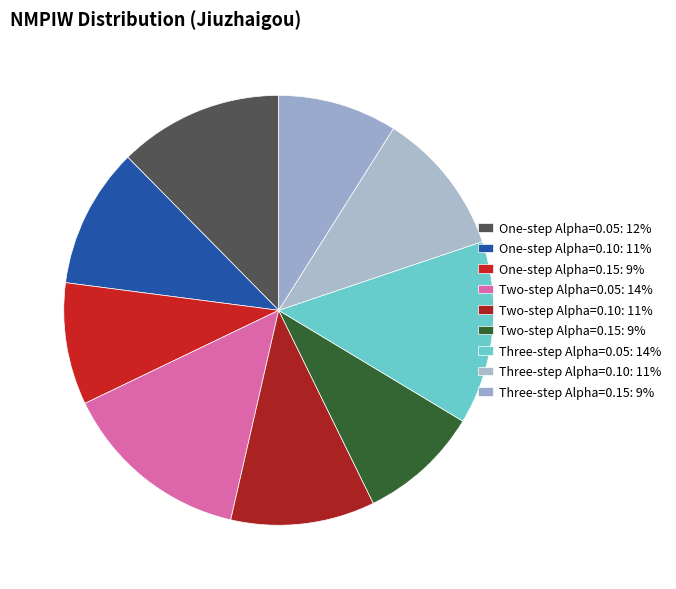

How many slices are in this pie chart?

9